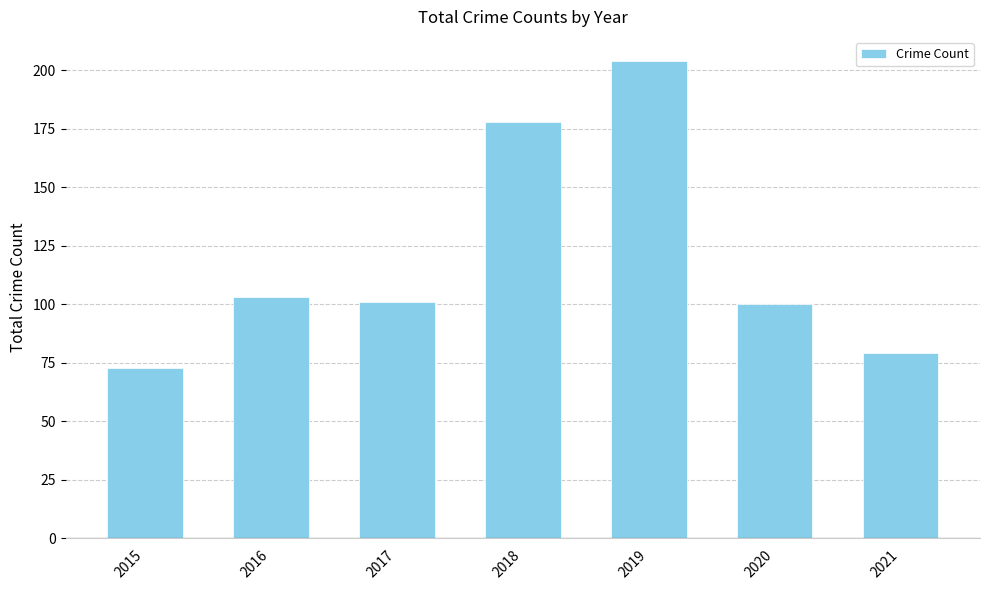

Does the chart contain any negative values?

No